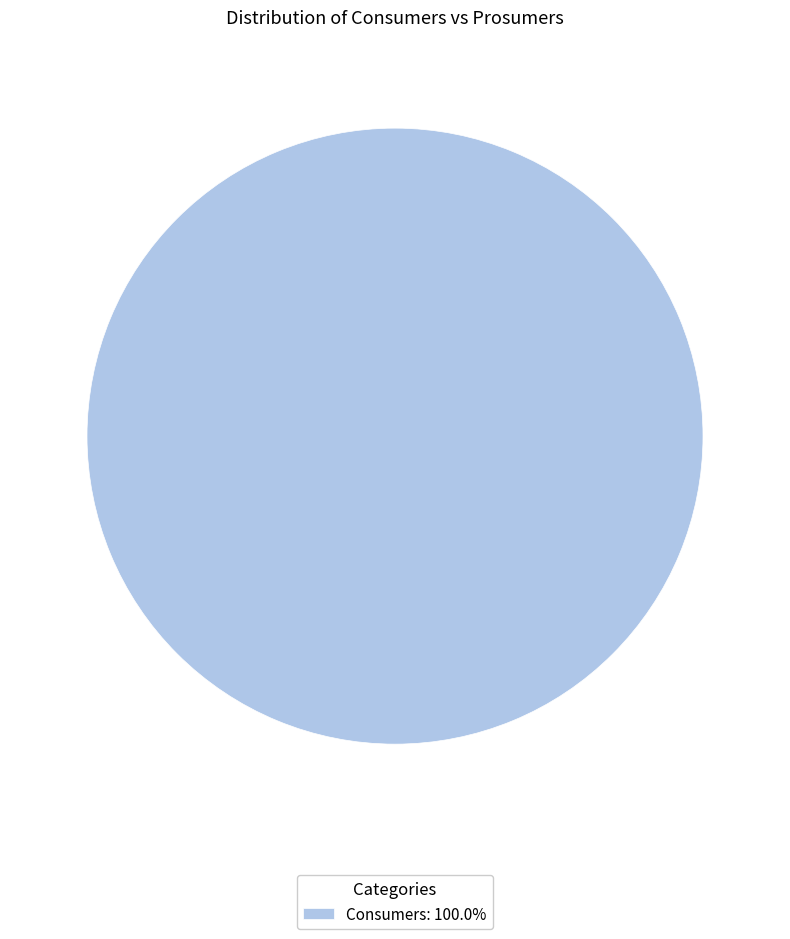

Does any single category account for the majority?

Yes